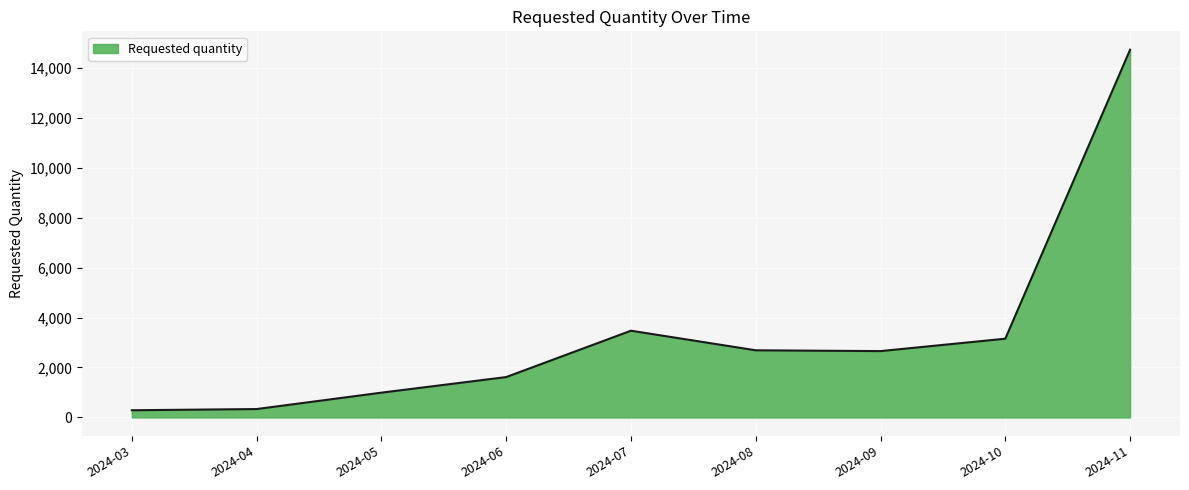

At which category does the chart reach its peak across all series?

2024-11